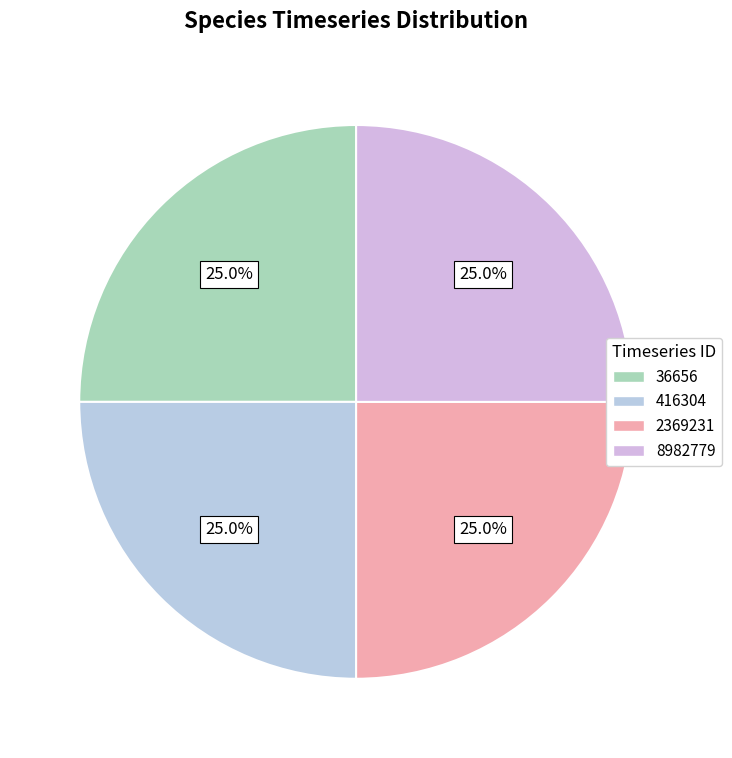

How many slices are in this pie chart?

4